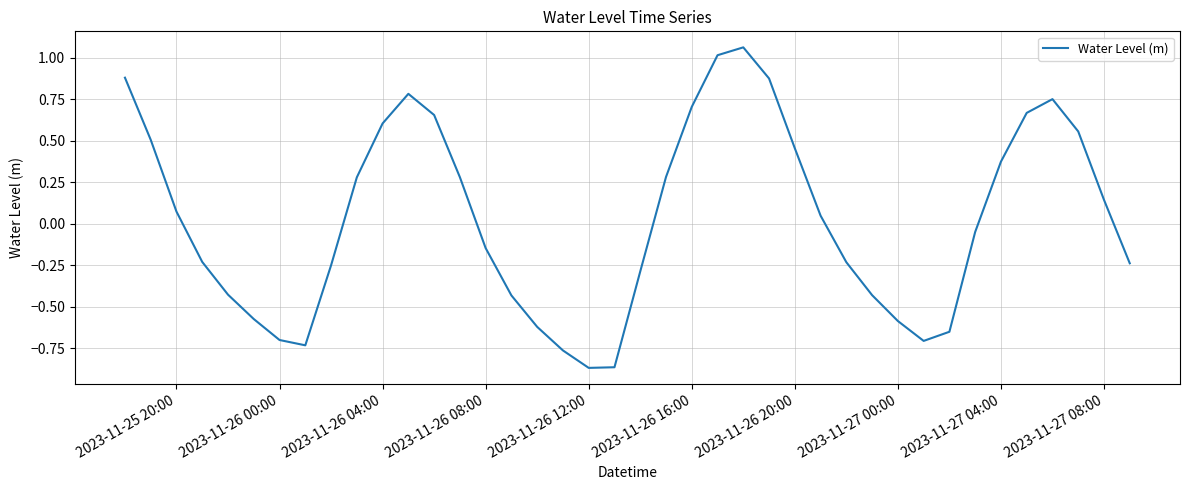

What is the difference between the maximum and minimum values?

1.9